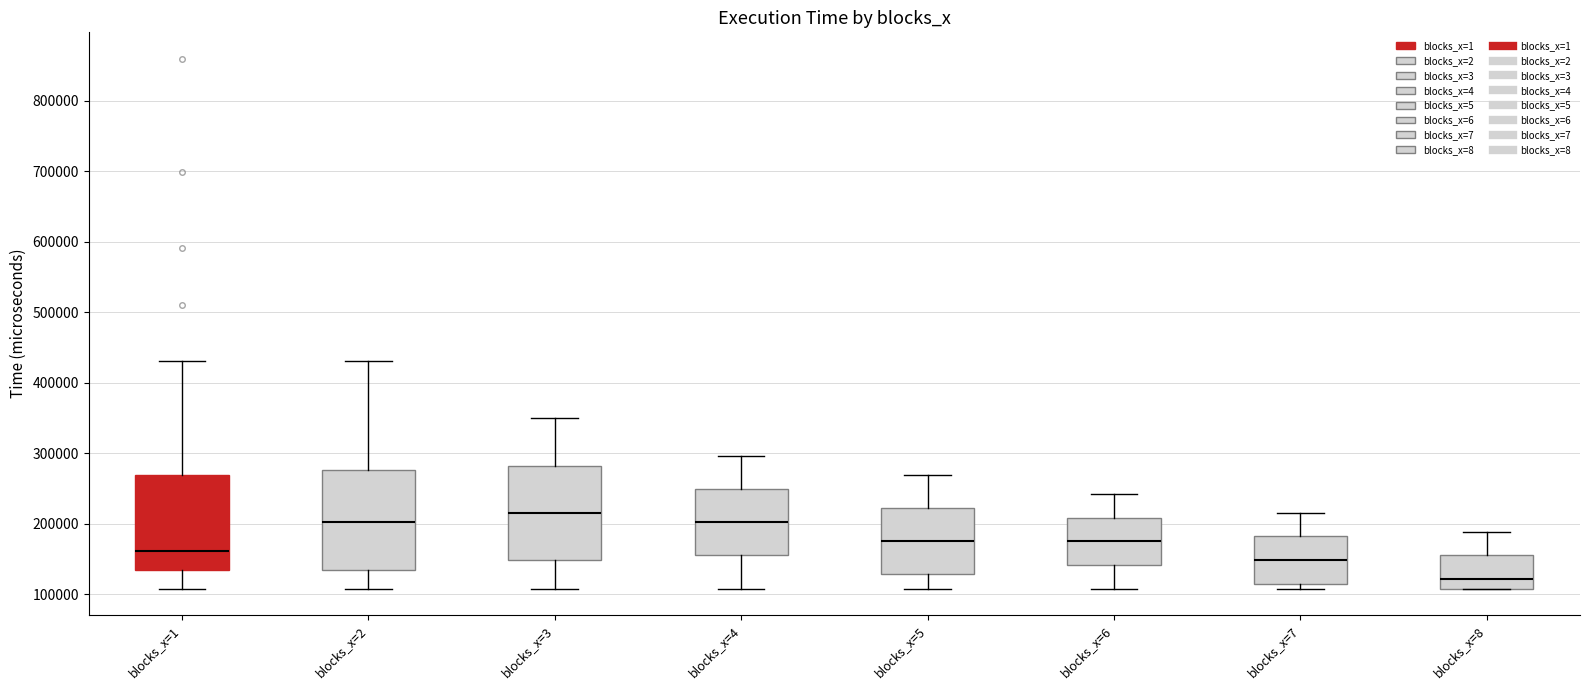

Where does the median line of the box for blocks_x=1 sit on the y-axis? The values are not printed on the chart, so give them approximately, as read against the axis.

160000